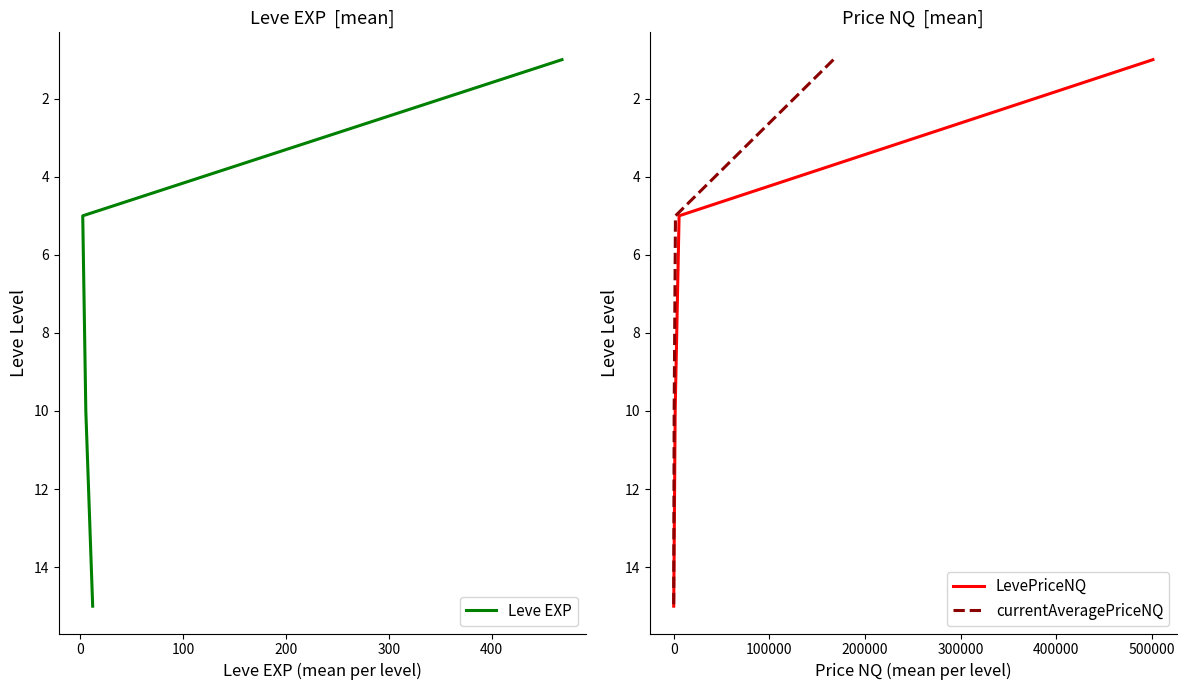

What position from the left is 0?

2